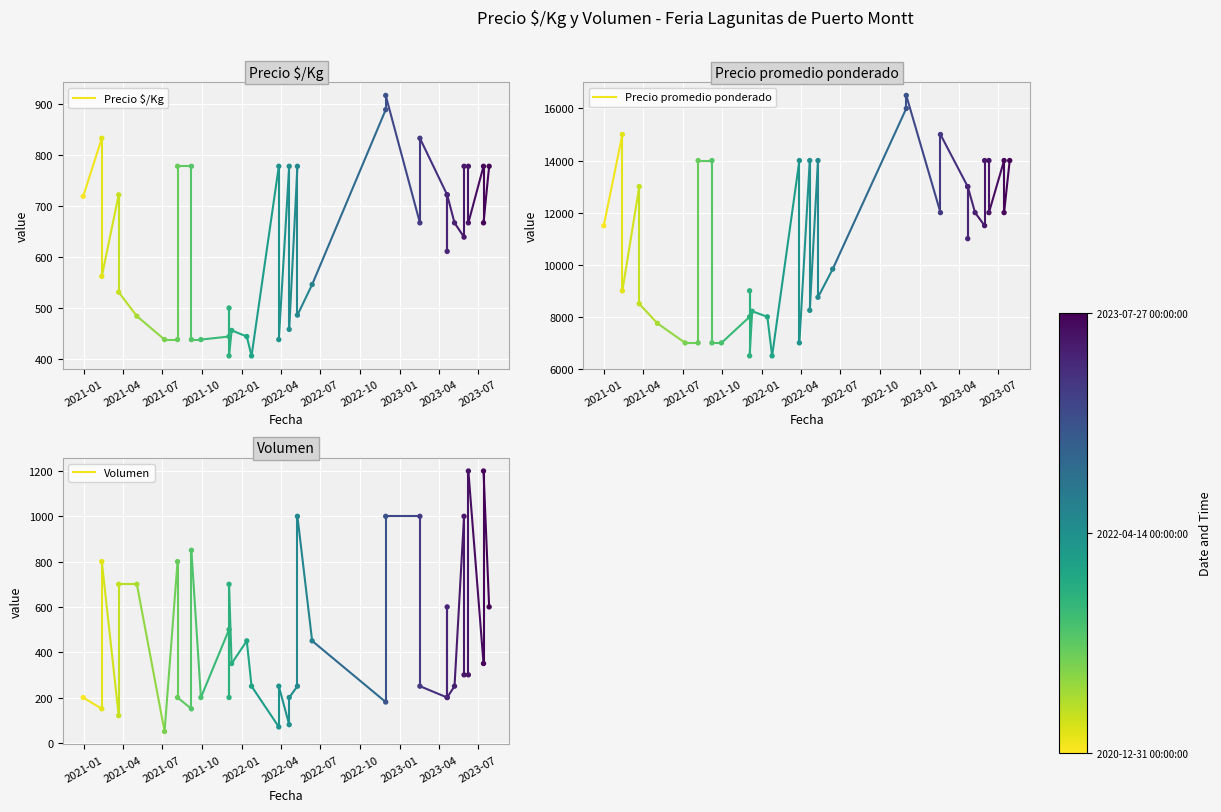

Which series reaches the maximum Y coordinate?

Precio promedio ponderado